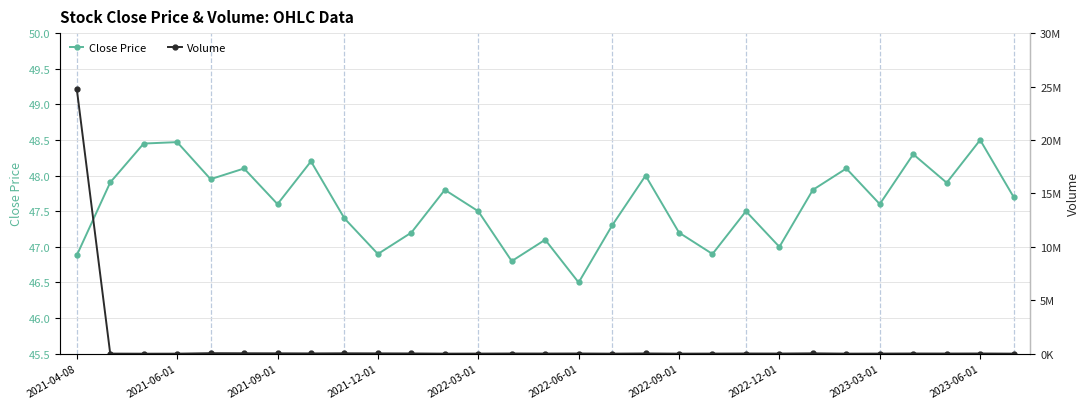

What is the approximate value of Volume at 26?

17400.0